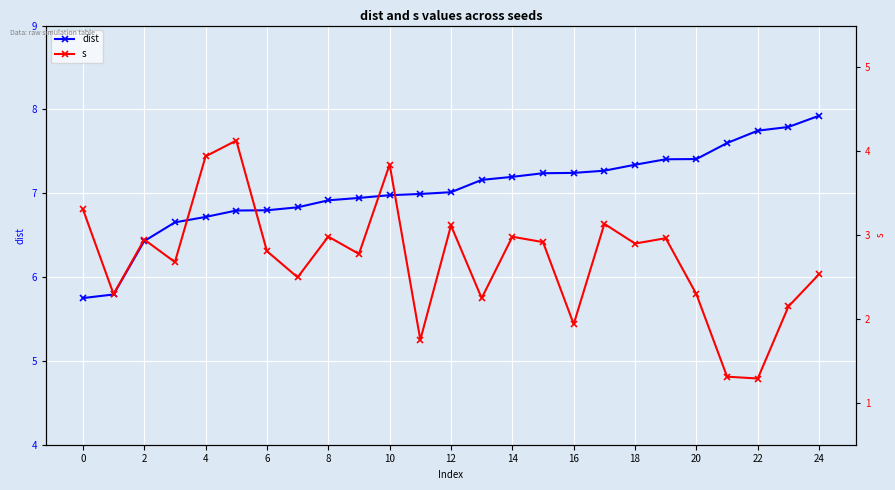

What is the sum of all dist values?

175.9